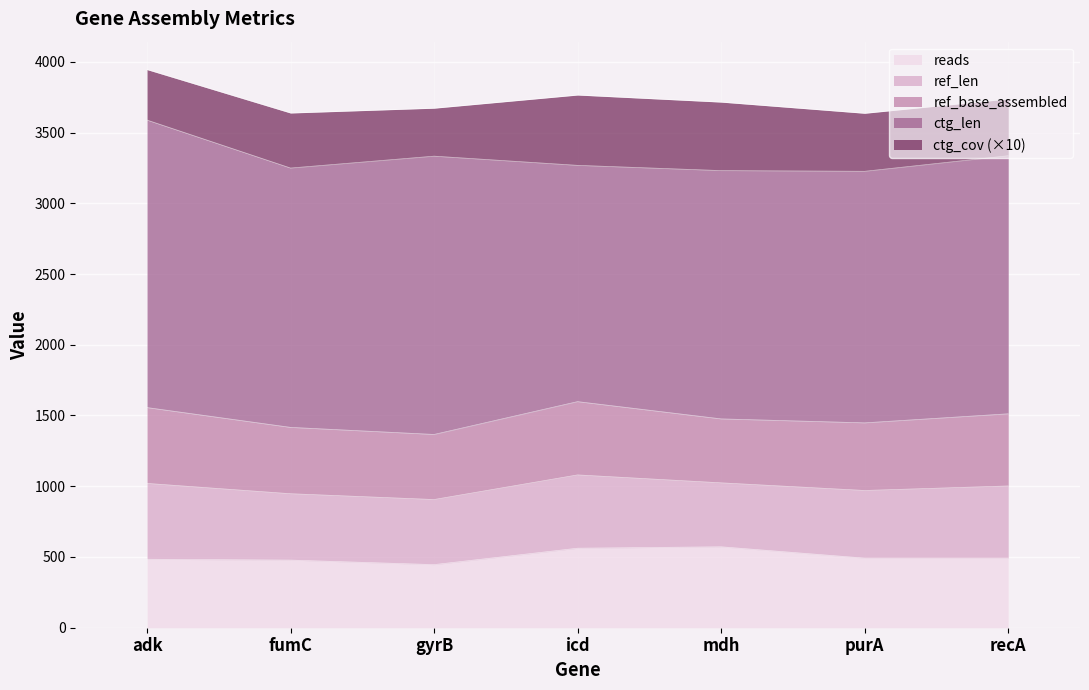

What is the sum of the ctg_len values at adk and purA?

3810.0